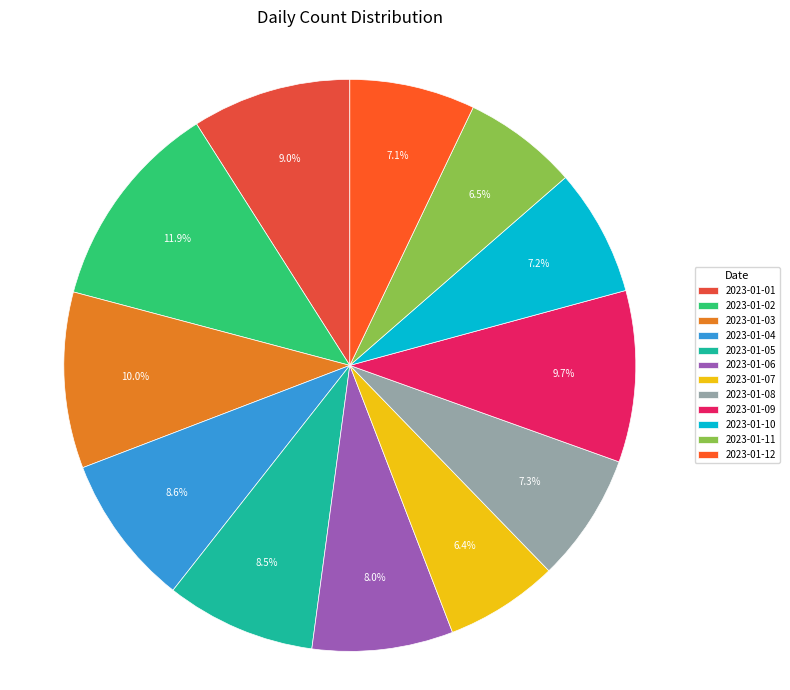

Count the number of slices in the pie.

12